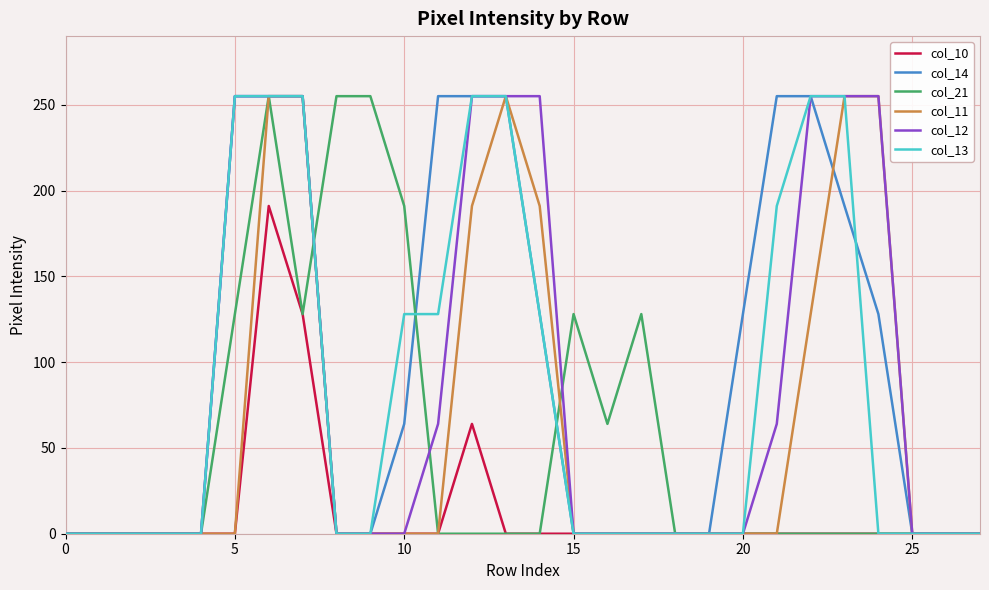

What are all the series names shown in the legend?

col_10, col_14, col_21, col_11, col_12, col_13